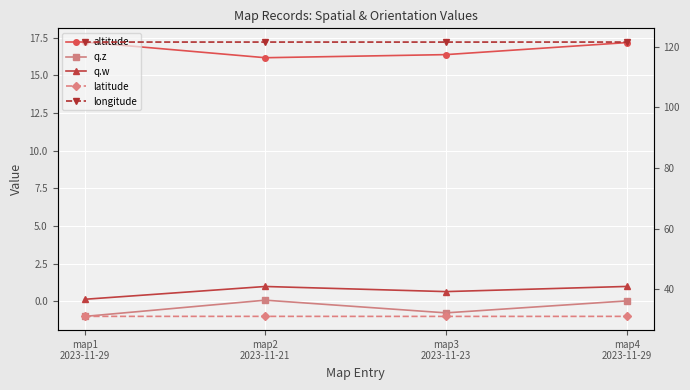

What is the value of the q.w point at the 4th from the left?

1.0